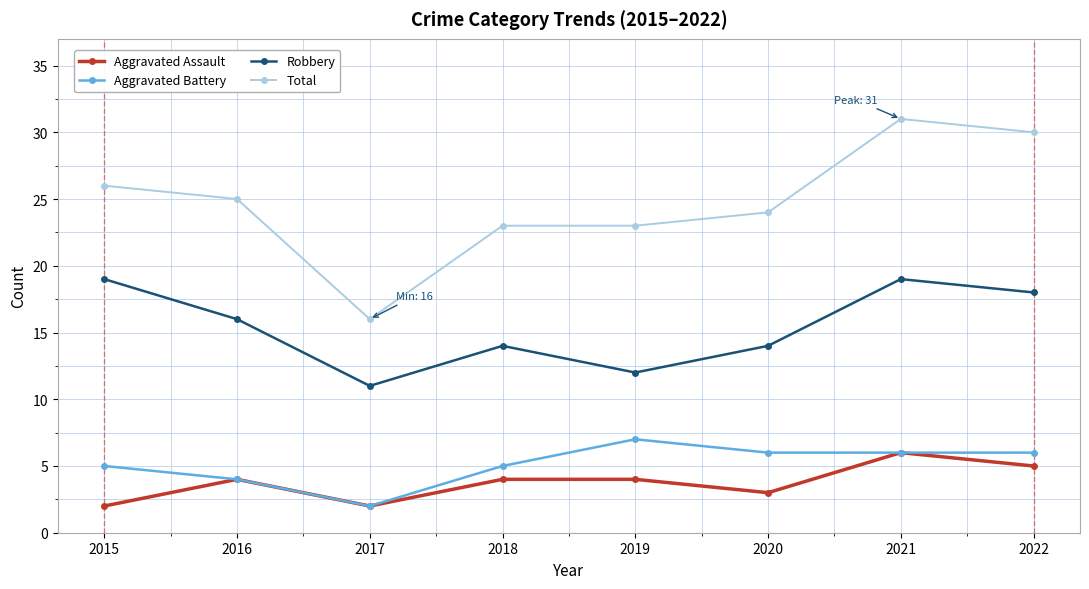

Reading left to right, what are all the values shown in this chart?

Aggravated Assault: 2	4	2	4	4	3	6	5
Aggravated Battery: 5	4	2	5	7	6	6	6
Robbery: 19	16	11	14	12	14	19	18
Total: 26	25	16	23	23	24	31	30